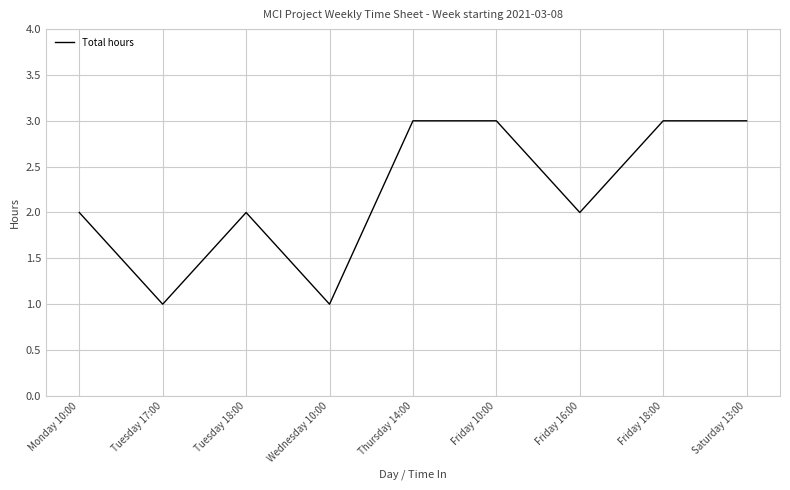

What is the maximum value shown in the chart?

3